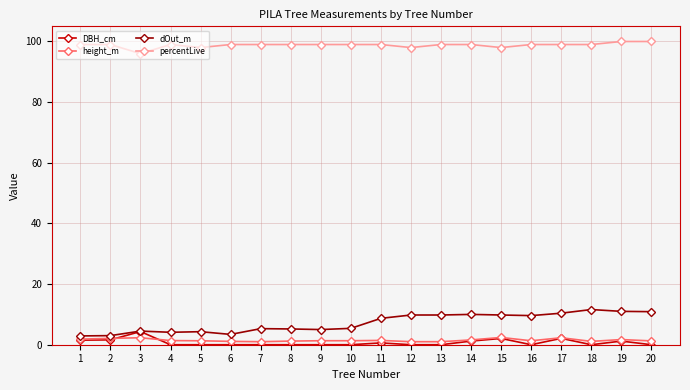

What is the value of the height_m point at the 16th from the left?

1.3